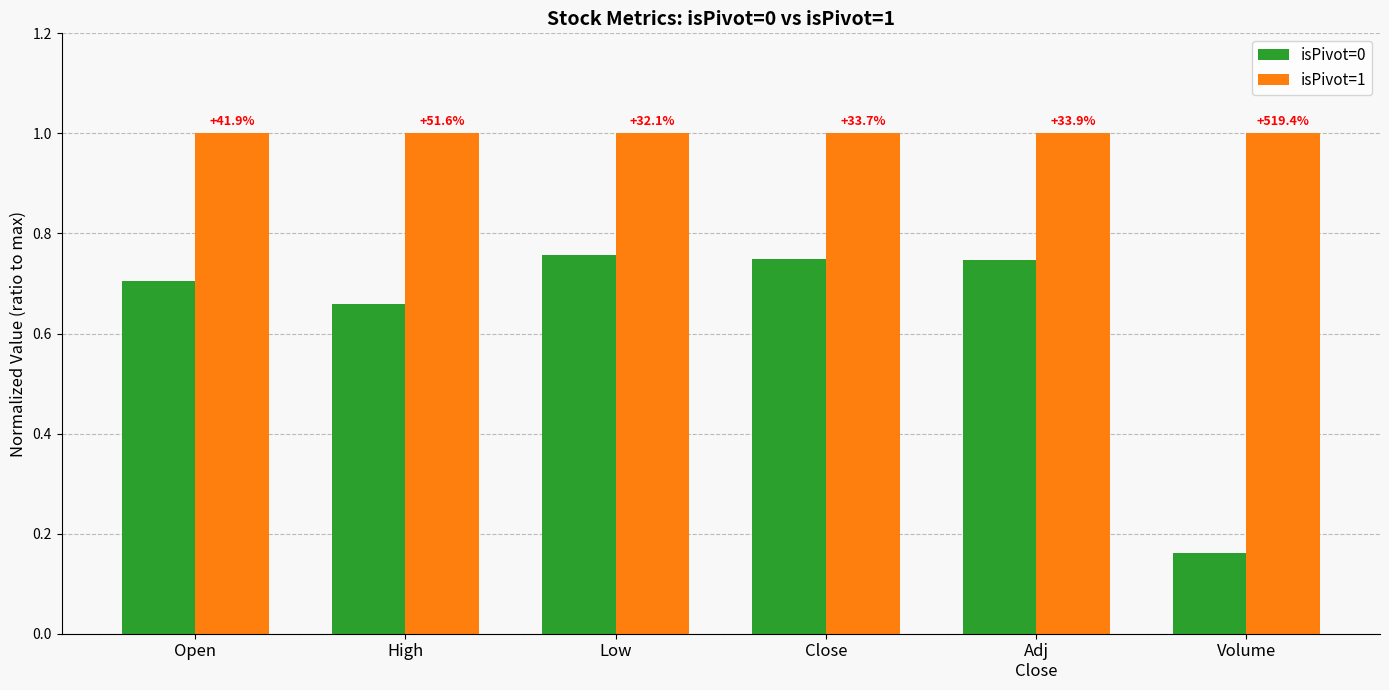

Where is isPivot=0 nearest to the value 0?

Volume